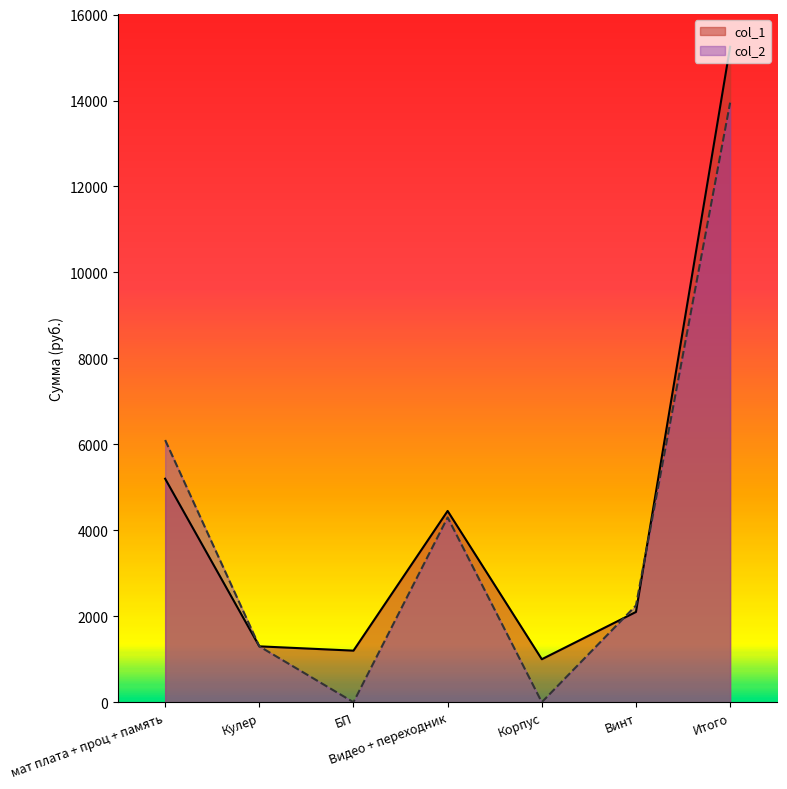

What is the label of the 3rd point from the left?

БП